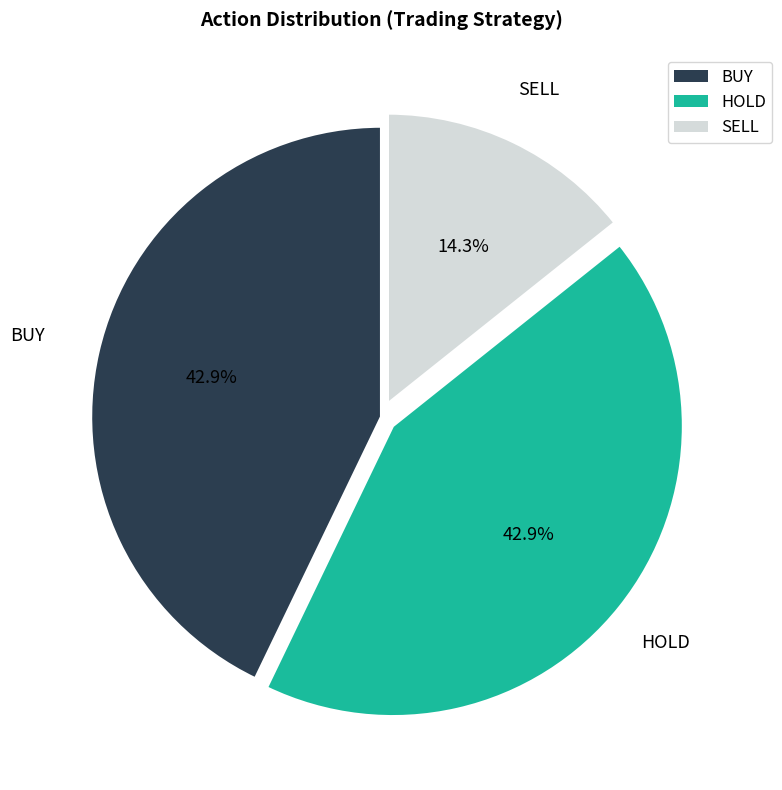

What percentage is NOT represented by BUY?

57.1%